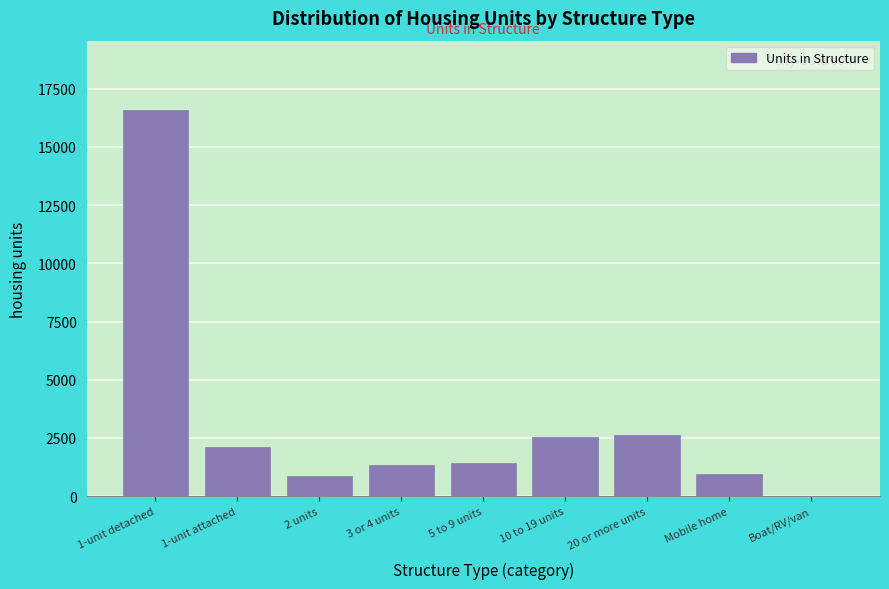

Is it true that the value at 1-unit detached is 23043?

False